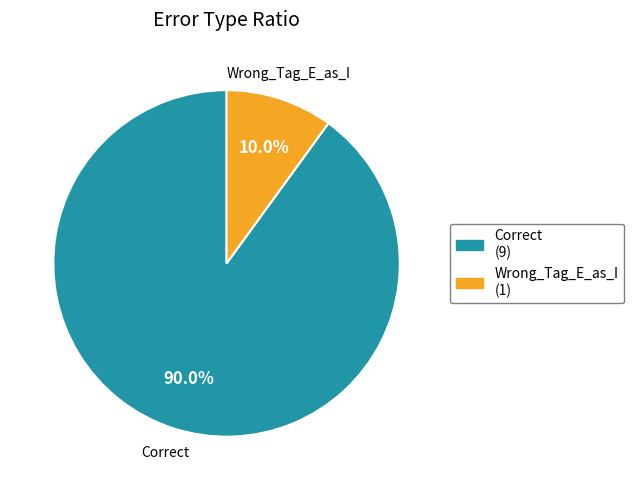

Rank the categories by value from lowest to highest.

Wrong_Tag_E_as_I, Correct